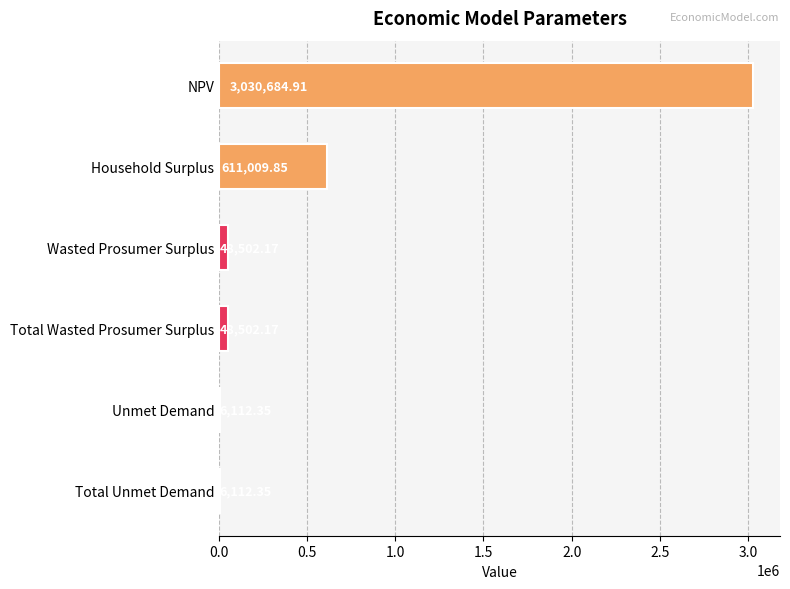

Between Total Wasted Prosumer Surplus and Unmet Demand, which is larger?

Total Wasted Prosumer Surplus